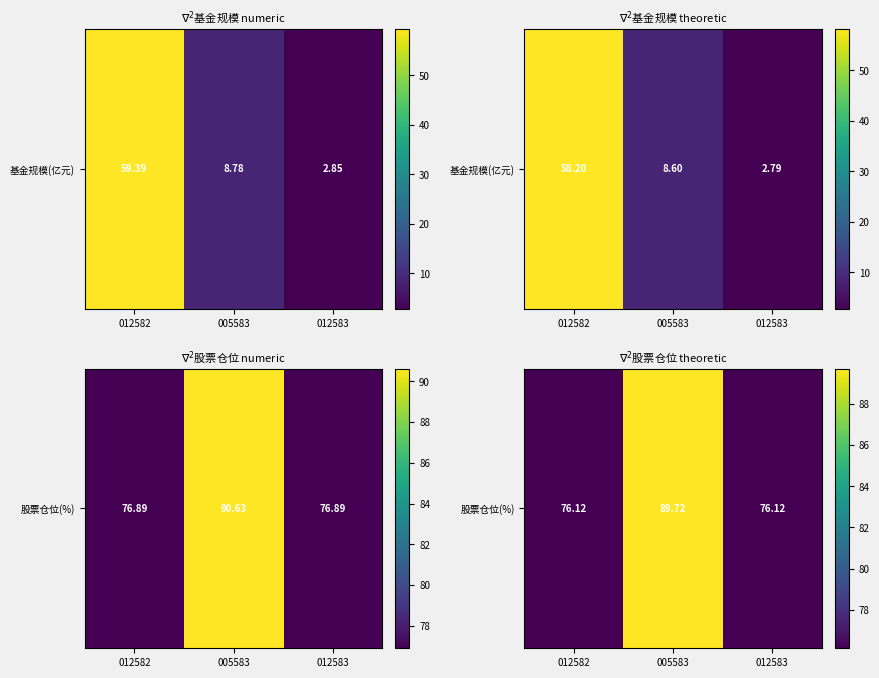

The value at 012582 is 107.1. True or false?

False